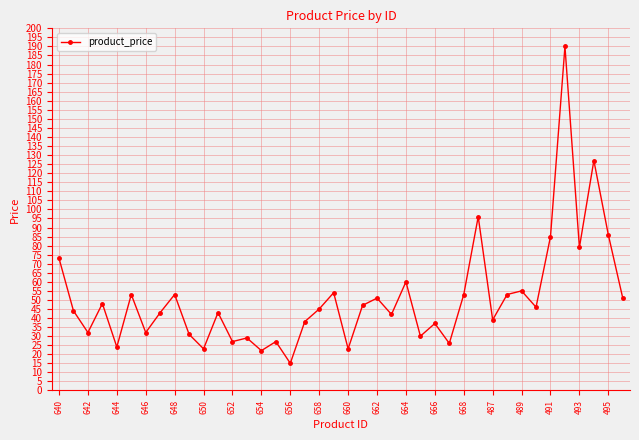

What is the value of the 5th point from the left?

24